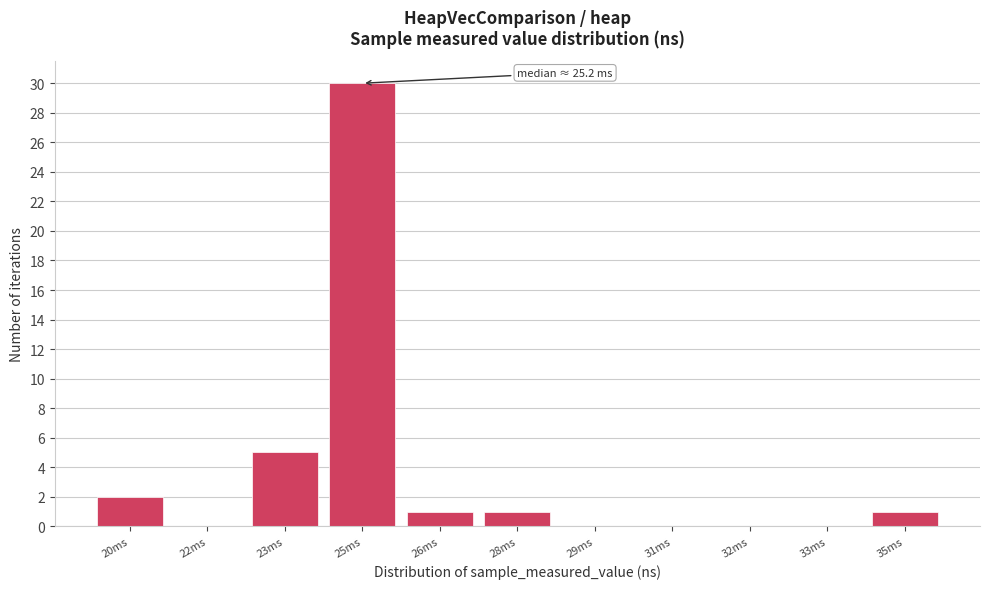

Reading left to right, what are all the values shown in this chart?

20ms=2	22ms=0	23ms=5	25ms=30	26ms=1	28ms=1	29ms=0	31ms=0	32ms=0	33ms=0	35ms=1